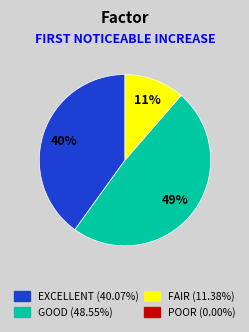

To the nearest percent, what is the average slice percentage?

33%